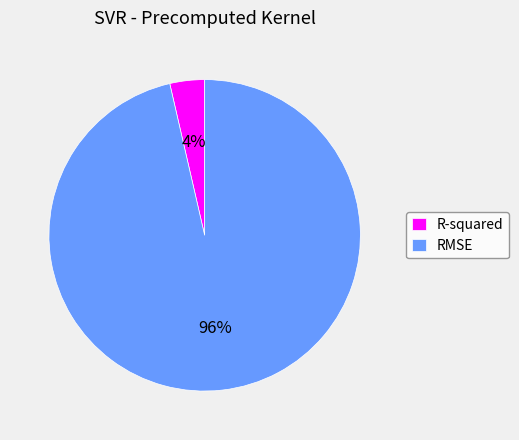

To the nearest percent, what is the average slice percentage?

50%